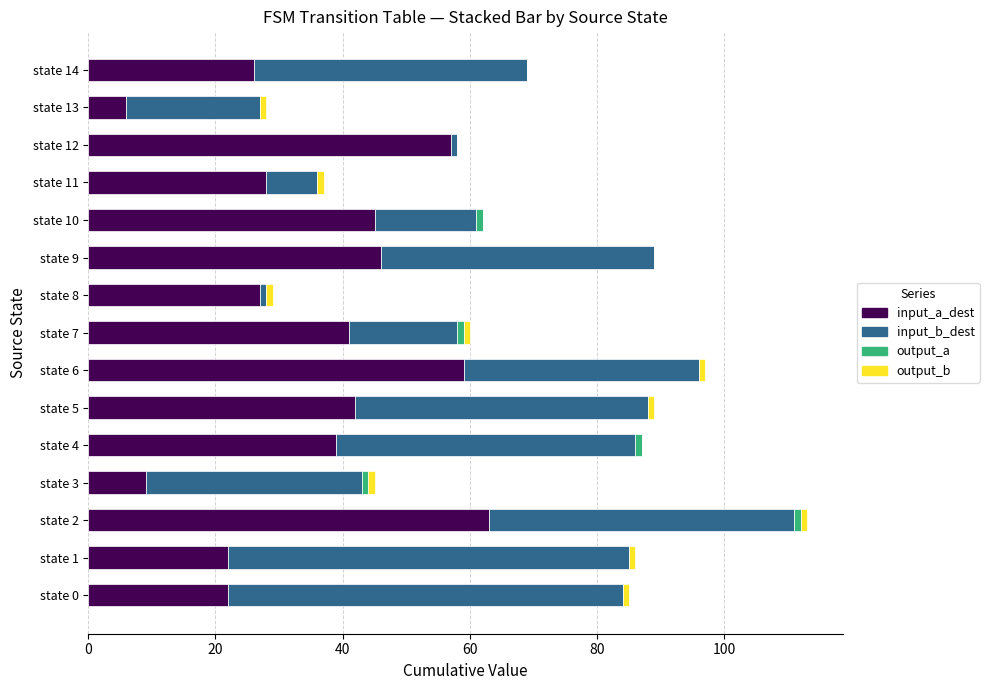

What is the maximum value for input_a_dest?

63